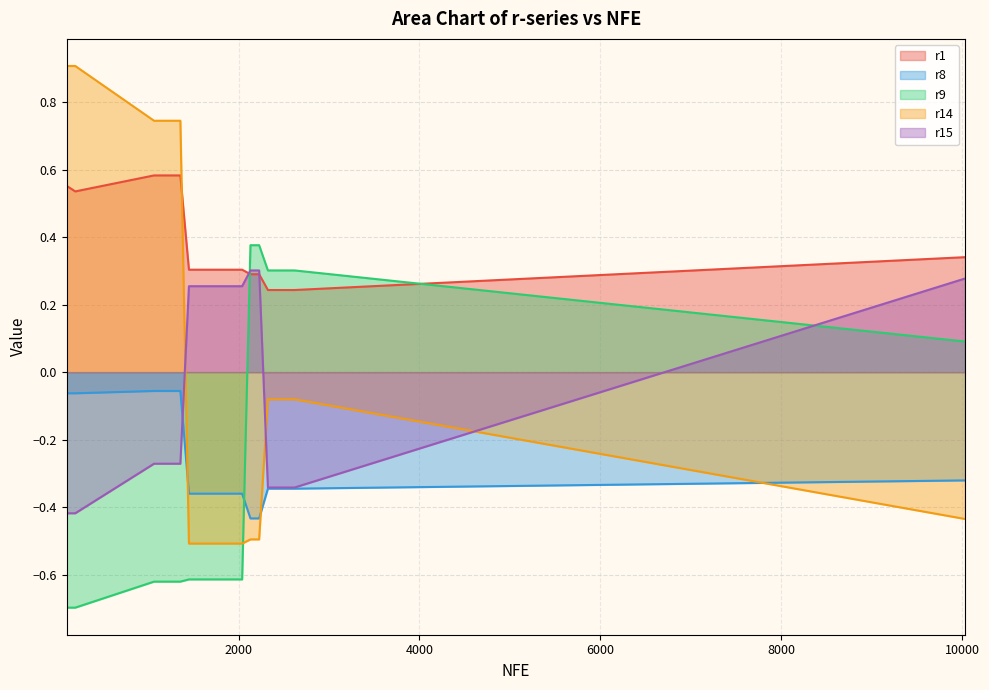

Which category has the lowest value in the r9 series?

100